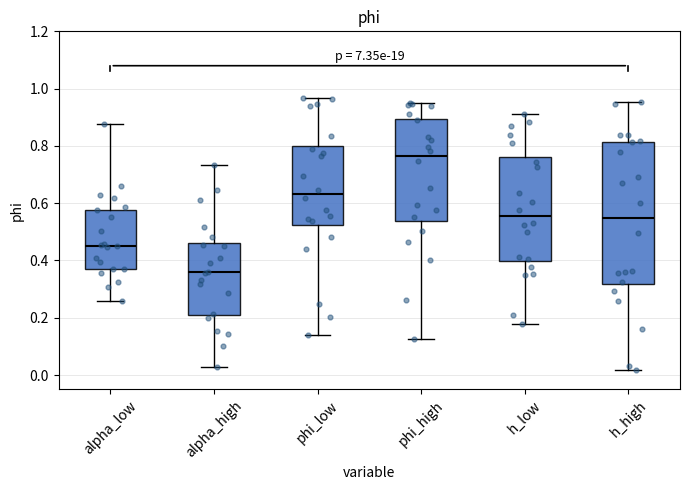

Reading left to right, transcribe this box plot: for each box, give where its median line is, the range the box spans, and where its two whiskers end, as read against the y-axis. The values are not printed on the chart, so give them approximately, as read against the axis.

alpha_low: median 0.46, box 0.38 to 0.58, whiskers 0.26 to 0.88
alpha_high: median 0.36, box 0.22 to 0.46, whiskers 0.02 to 0.74
phi_low: median 0.64, box 0.52 to 0.80, whiskers 0.14 to 0.96
phi_high: median 0.76, box 0.54 to 0.90, whiskers 0.12 to 0.94
h_low: median 0.56, box 0.40 to 0.76, whiskers 0.18 to 0.92
h_high: median 0.54, box 0.32 to 0.82, whiskers 0.02 to 0.96